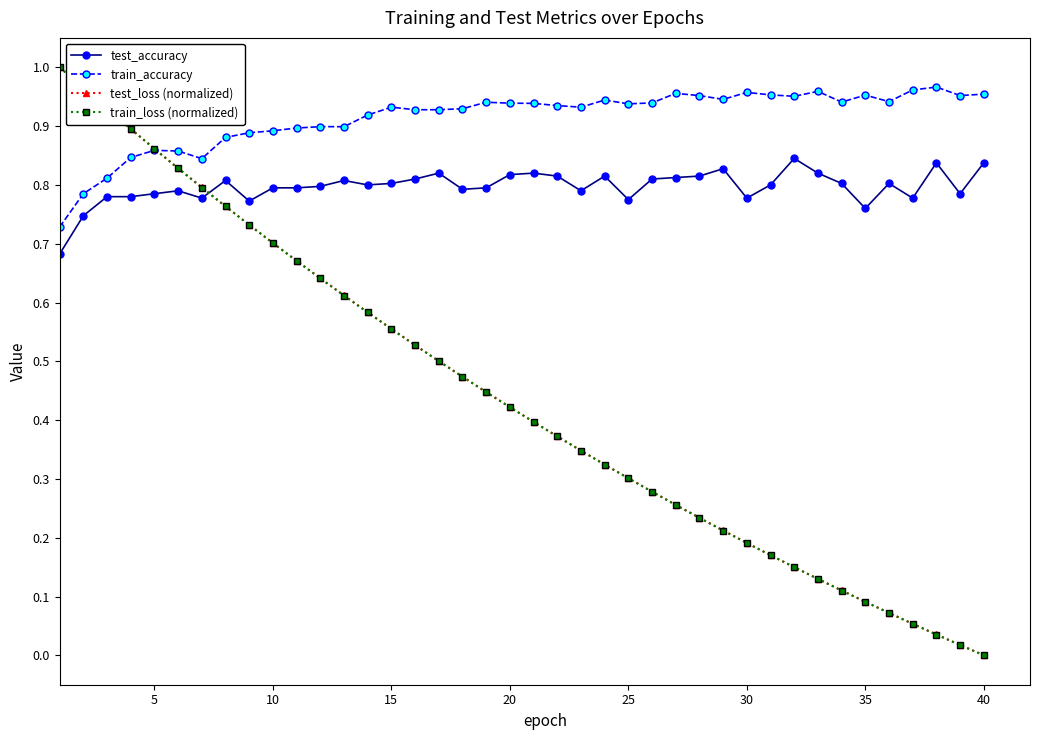

Which series has the largest total across all categories?

train_accuracy